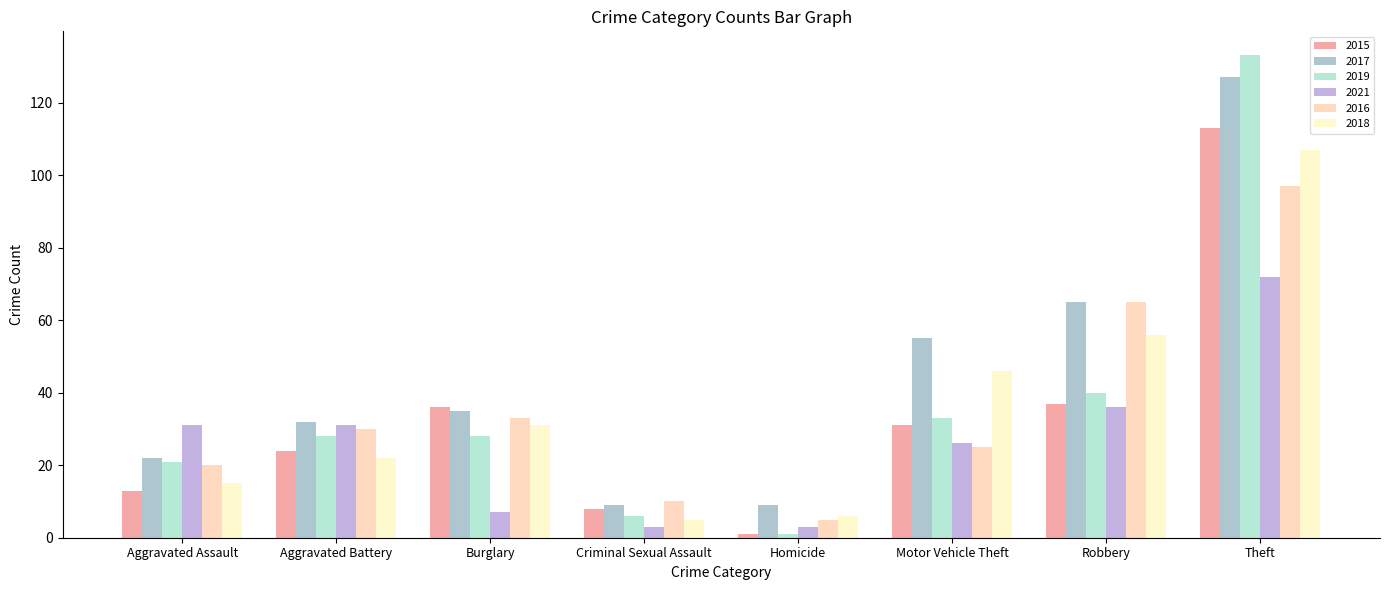

How many bars are there in total?

48